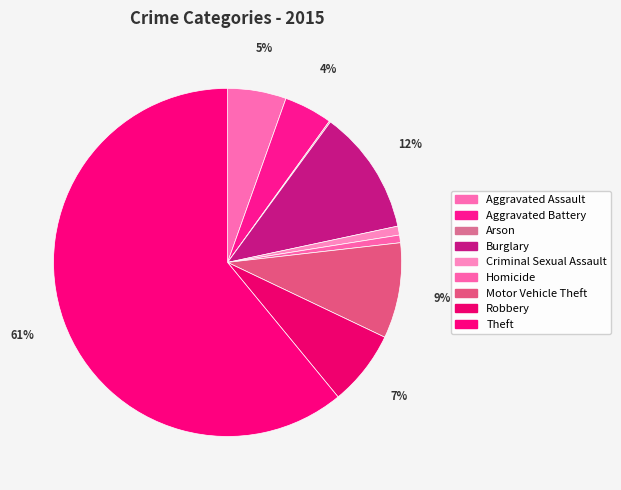

To the nearest percent, what is the difference between the Motor Vehicle Theft and Theft slice percentages?

52%